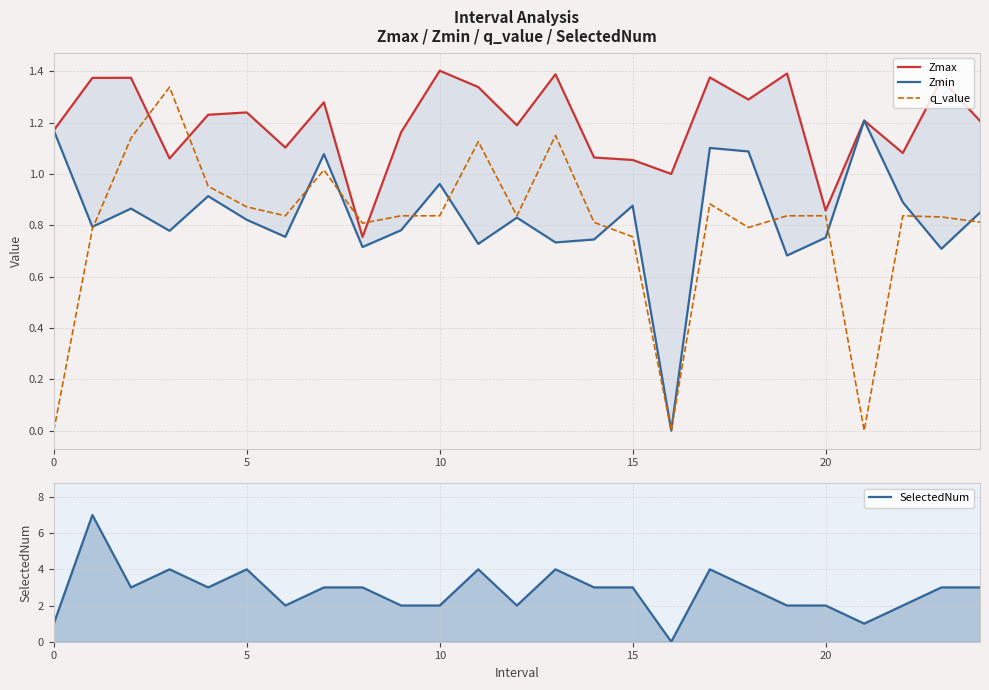

What is the label of the 5th point from the right?

20